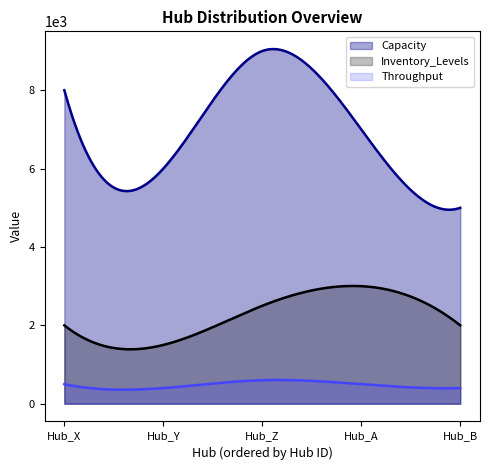

What is the approximate value of Capacity at 105, to the nearest 10?

5000